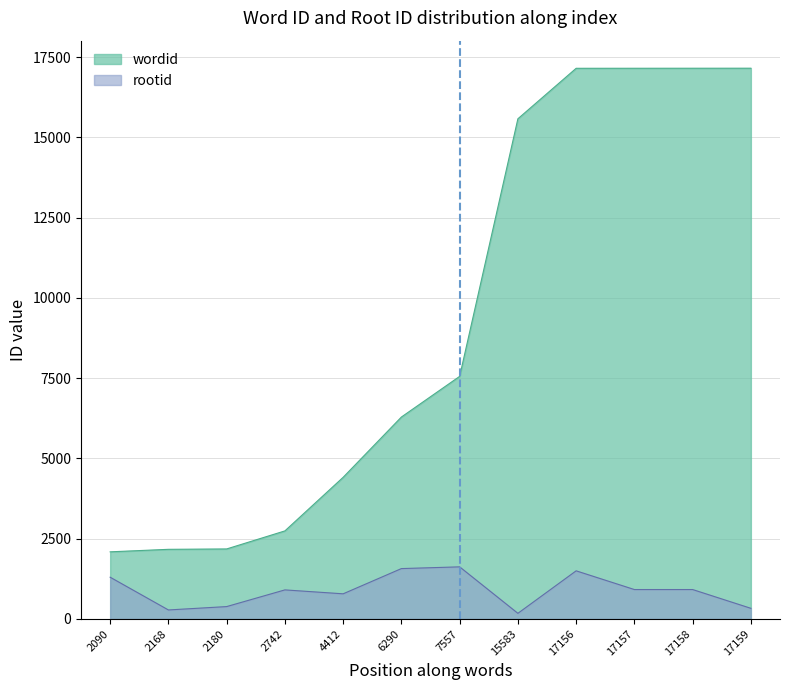

How many distinct data groups are displayed?

2